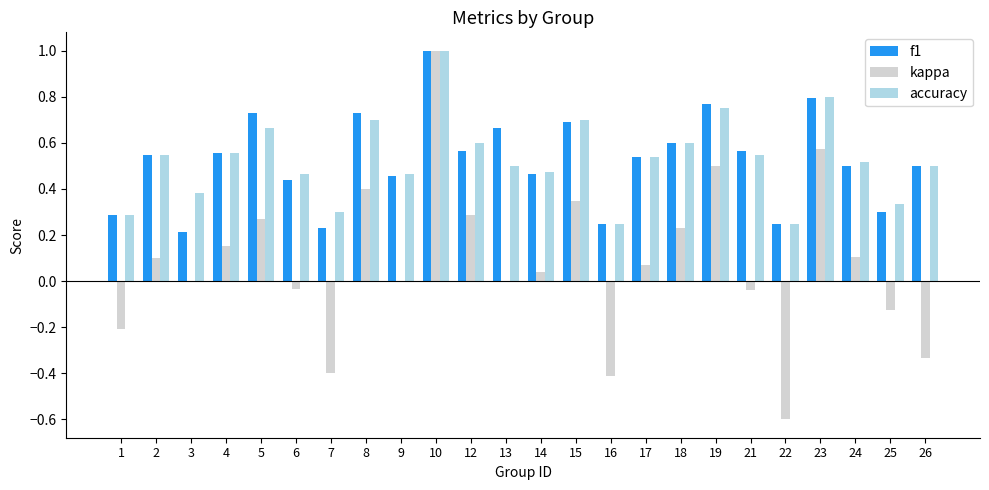

The value of accuracy at 18 is 0.6. True or false?

True